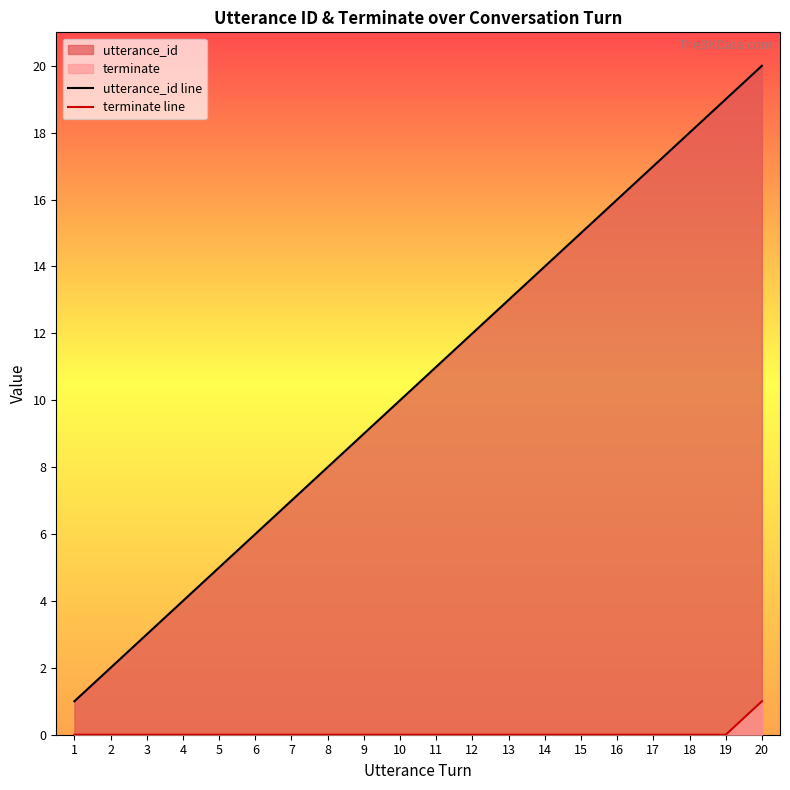

Reading left to right, extract all data points from this chart.

utterance_id line: 1	2	3	4	5	6	7	8	9	10	11	12	13	14	15	16	17	18	19	20
terminate line: 0	0	0	0	0	0	0	0	0	0	0	0	0	0	0	0	0	0	0	1